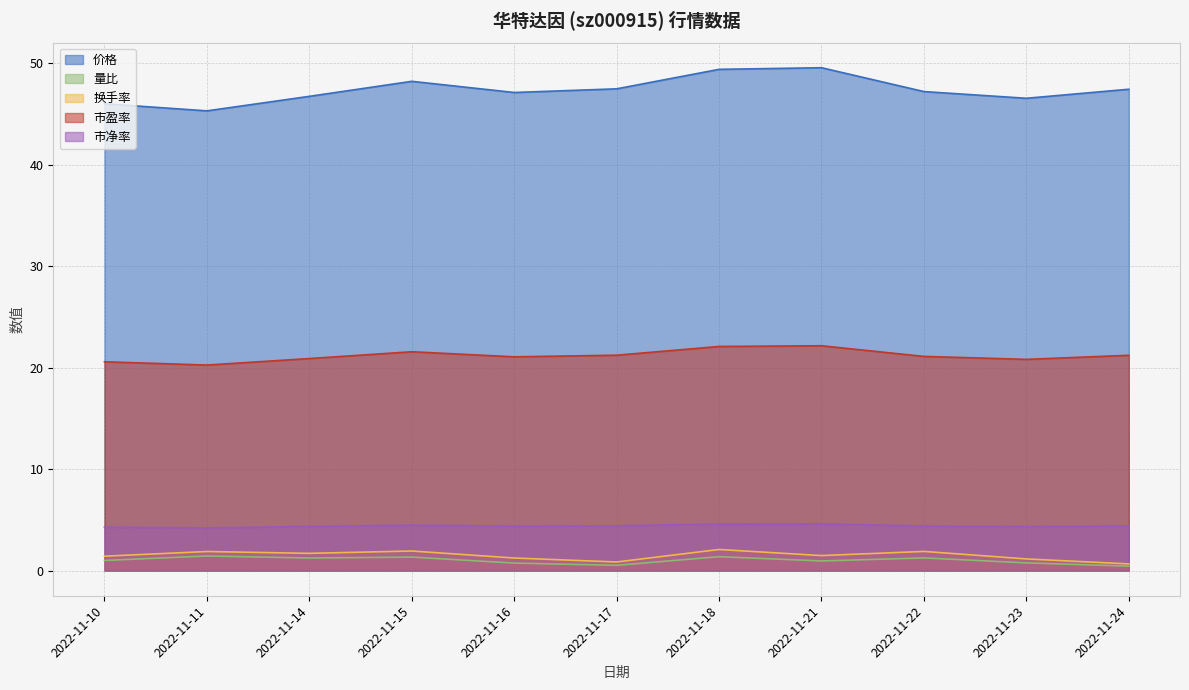

Where does the 量比 series first go above 1?

2022-11-11